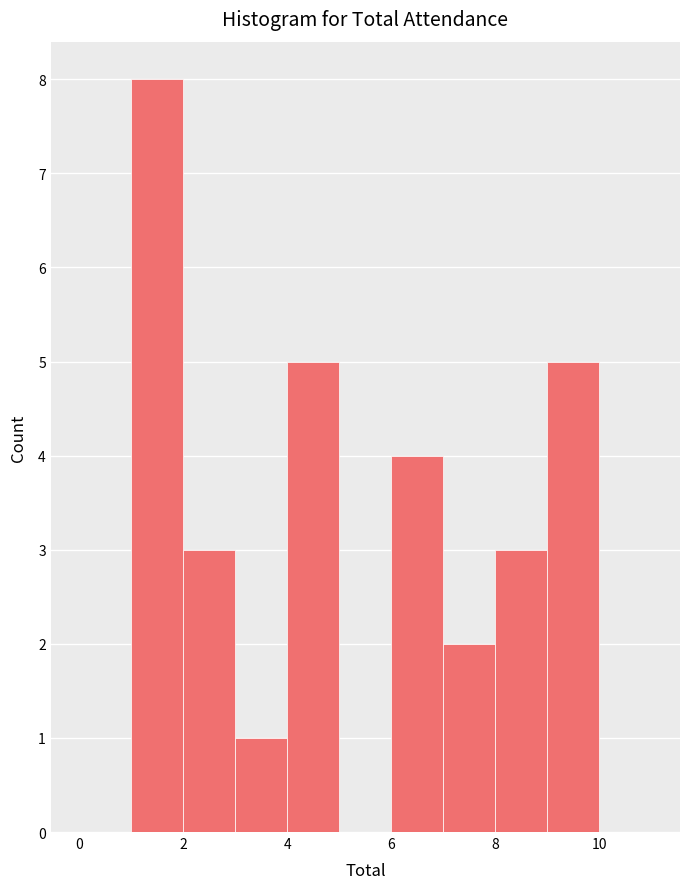

What is the height of the bar covering 2 to 3 on the x-axis? The values are not printed on the chart, so give them approximately, as read against the axis.

3